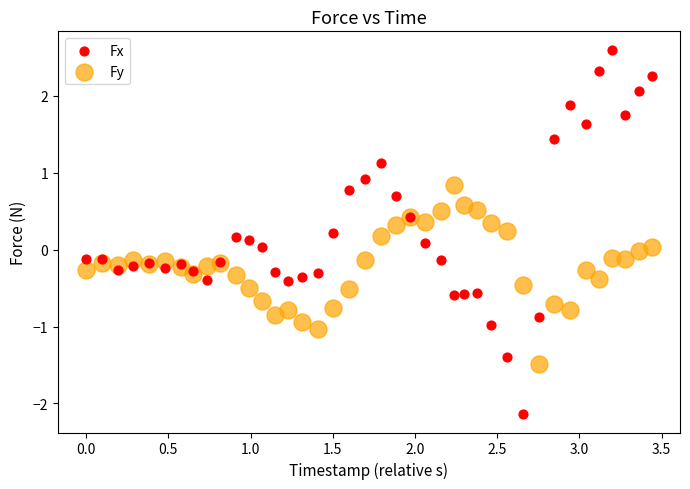

Which series contains the lowest Y value?

Fx